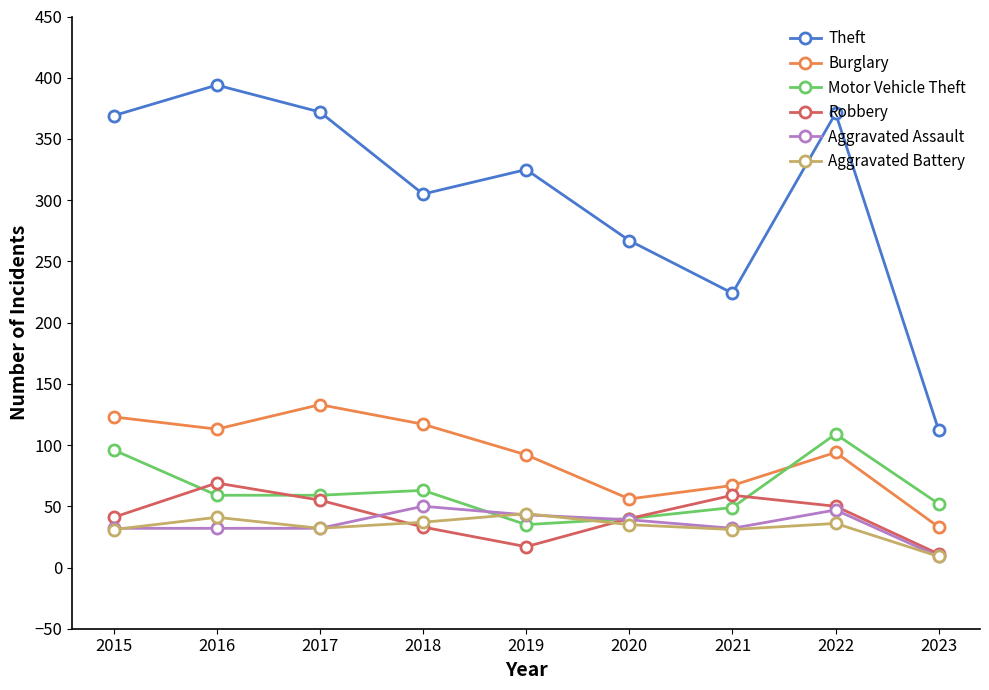

What is the difference between the highest and lowest values at 2023?

103